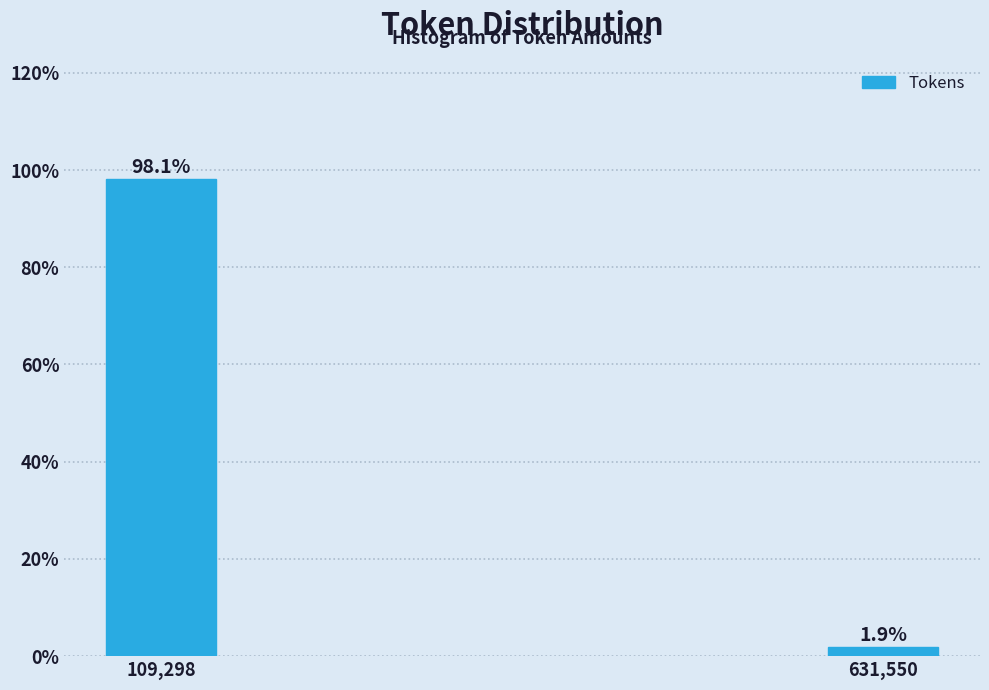

Reading left to right, extract all data points from this chart.

98.1	1.9